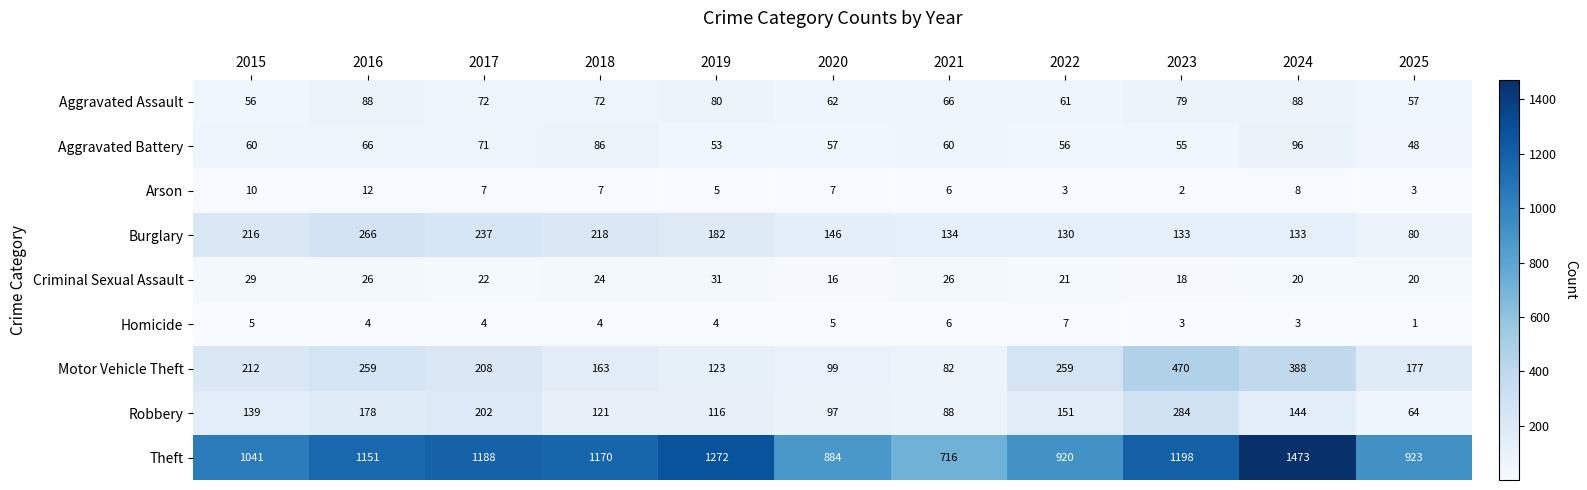

What is the sum of all Arson values?

70